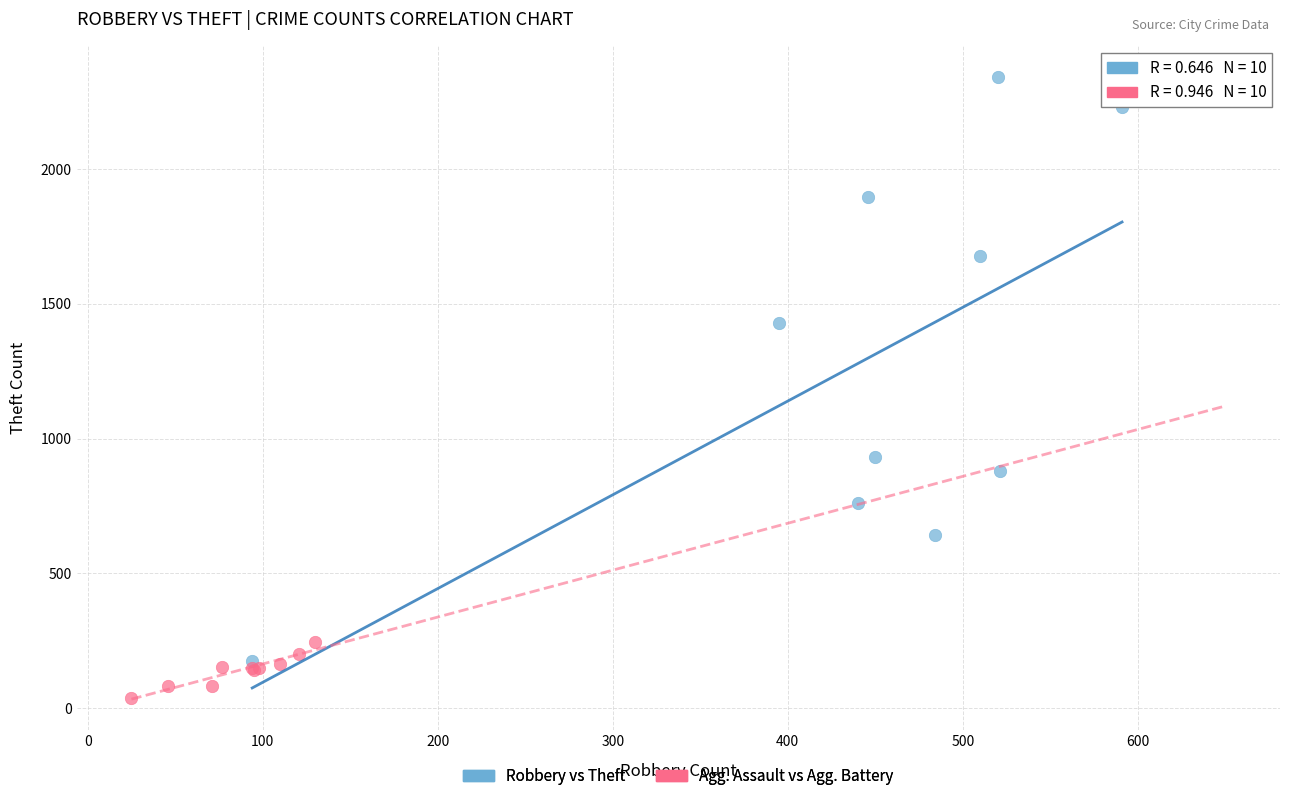

Which series has the widest spread of Y values?

Robbery vs Theft